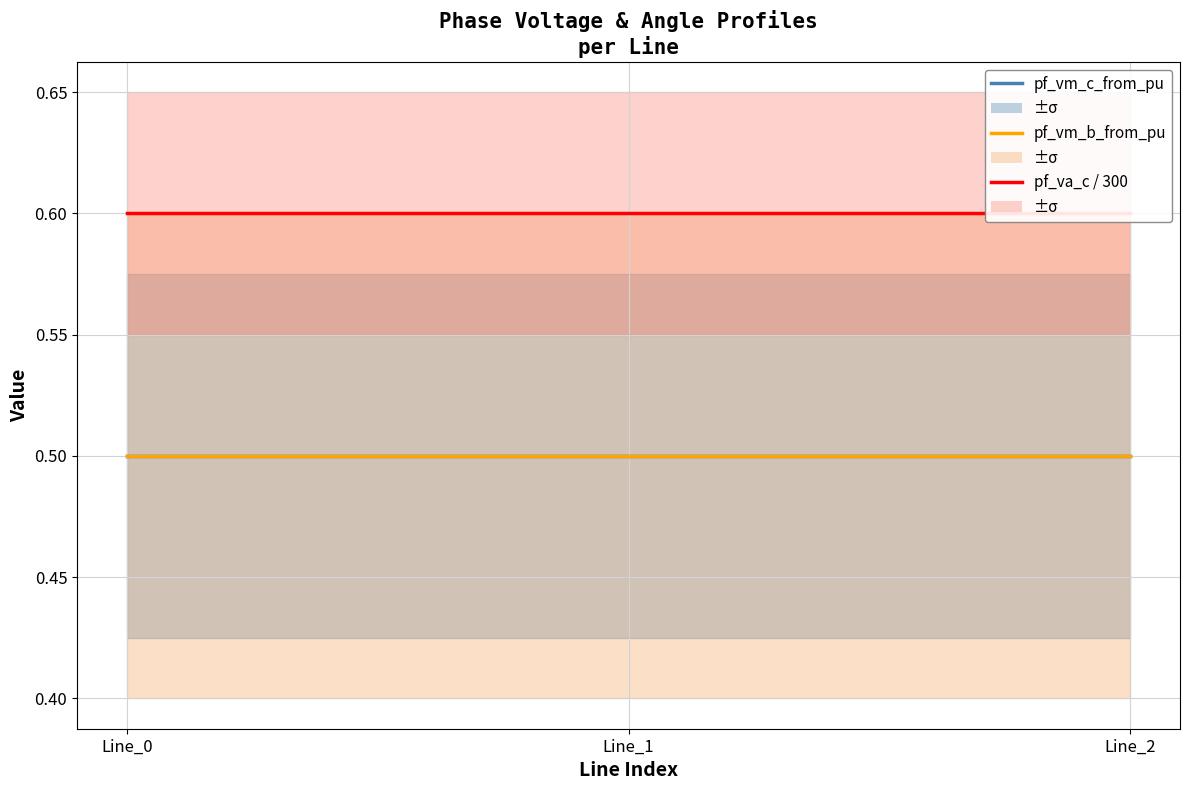

How many series are shown in this chart?

3